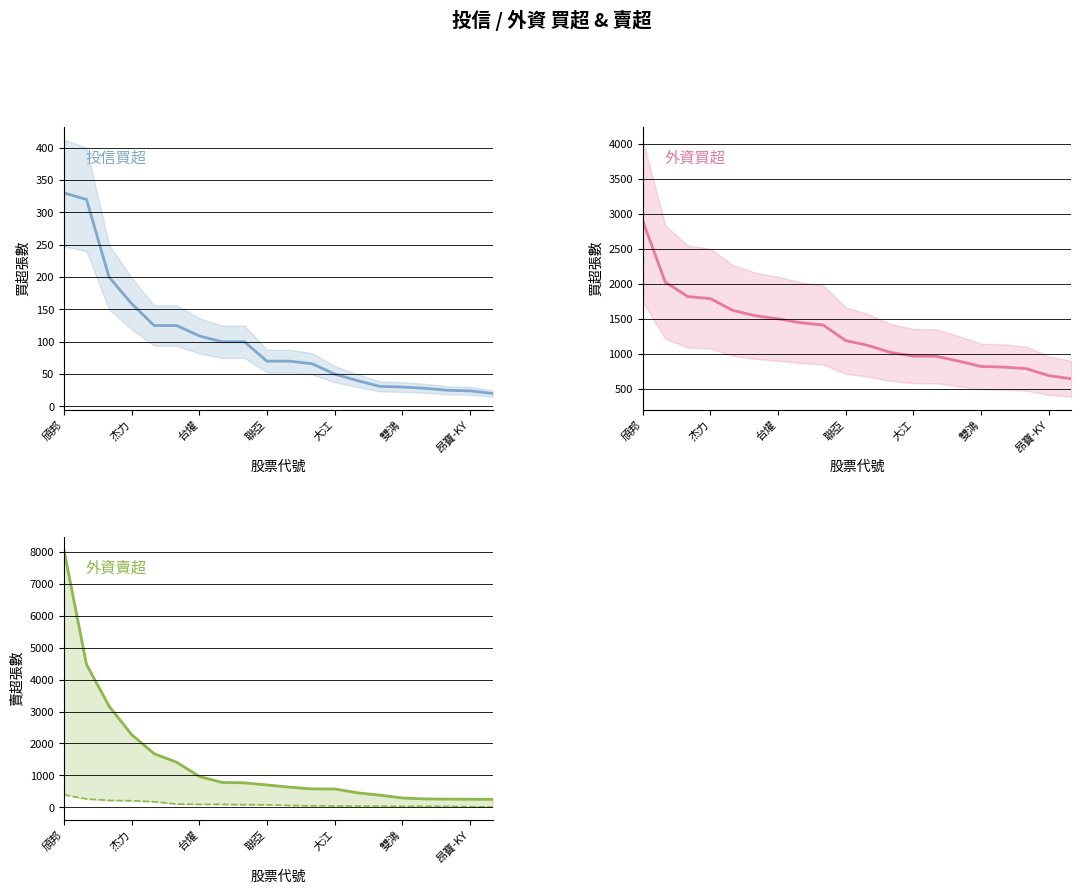

What is the difference between the highest and lowest values at 7?

1355